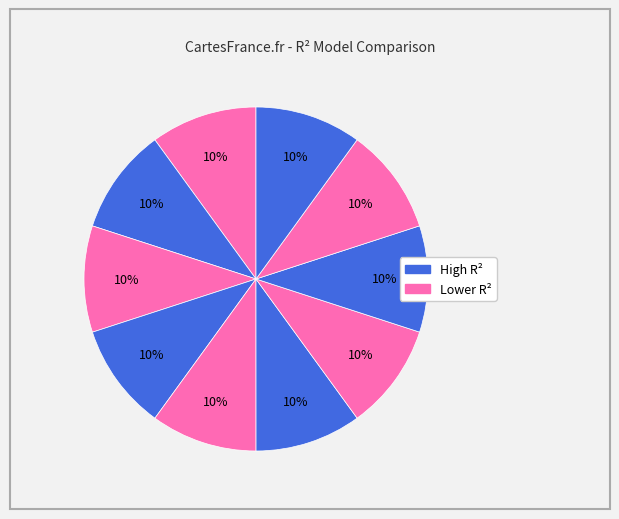

How many slices are in this pie chart?

10